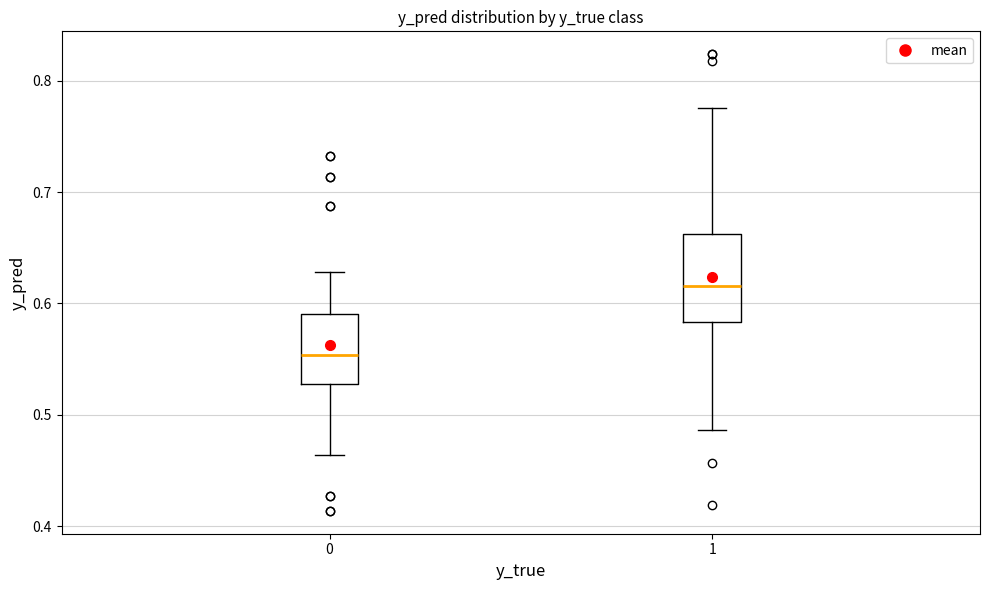

Where does the lower whisker of the box at x = 1 end on the y-axis? The values are not printed on the chart, so give them approximately, as read against the axis.

0.49